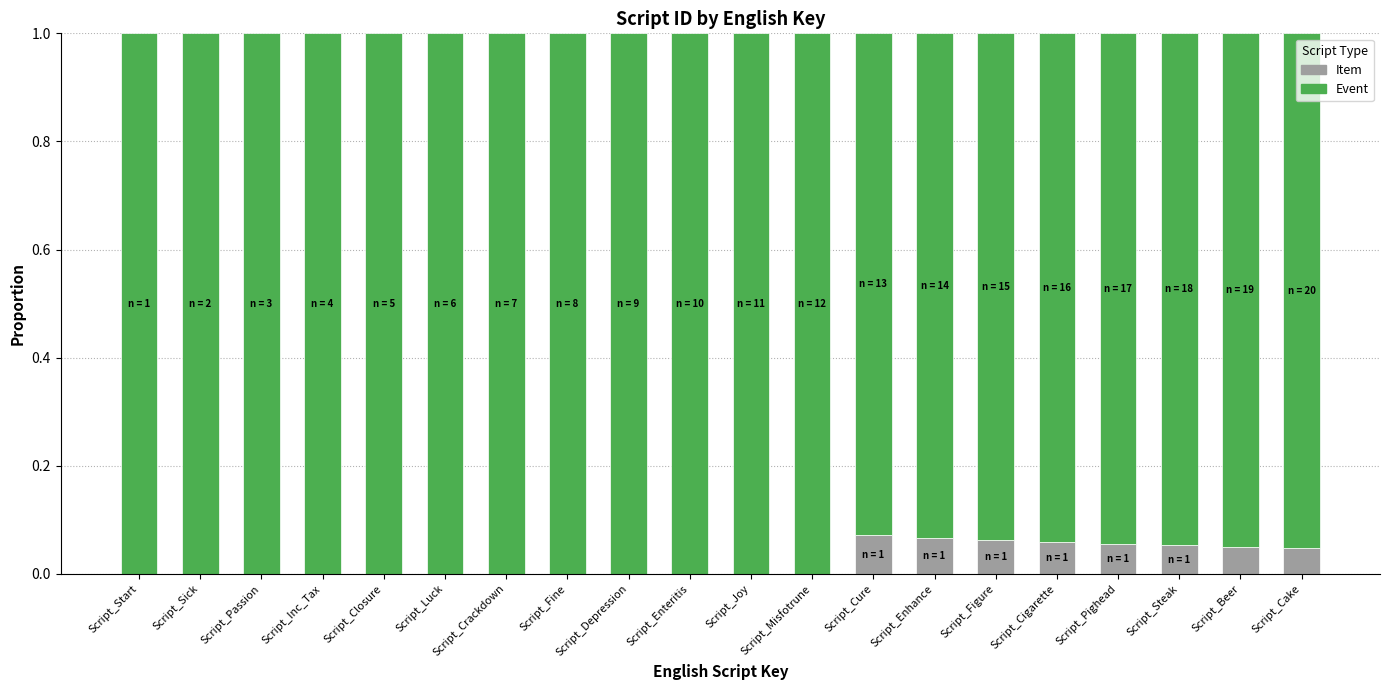

Does the chart contain stacked bars?

Yes